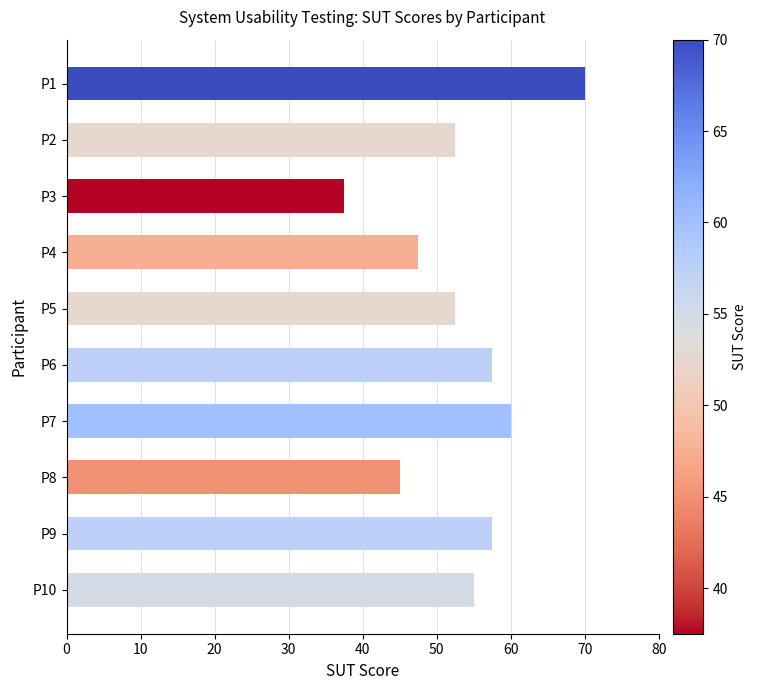

At which category does the chart reach its minimum across all series?

P3